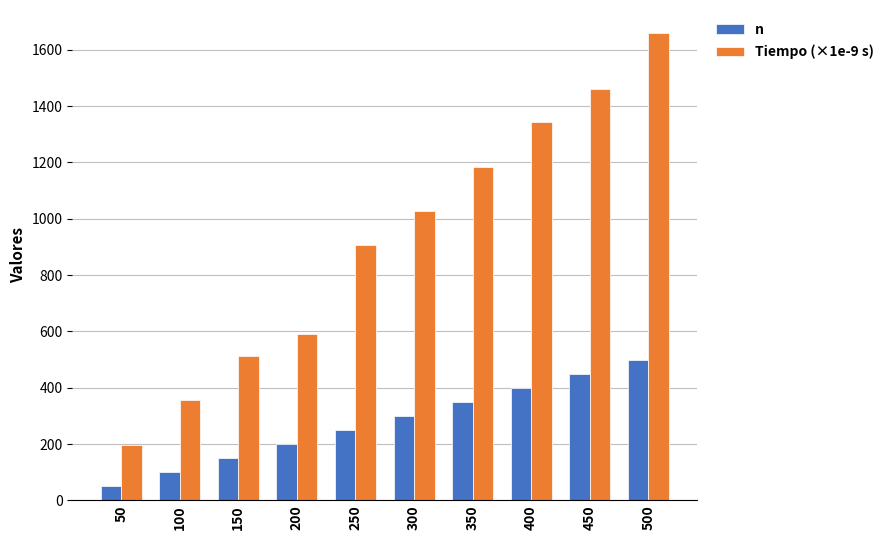

Is it true that Tiempo (×1e-9 s) equals 954.1 at 500?

False